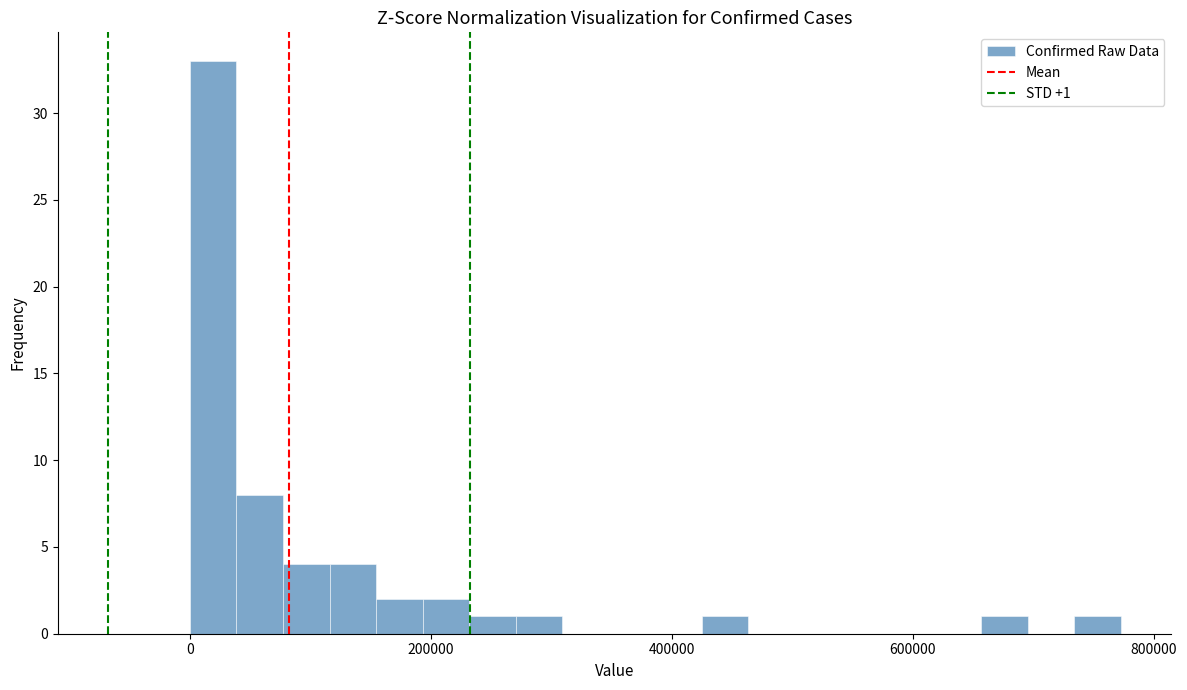

Read against the x-axis, roughly where is the centre of the tallest bar?

20000